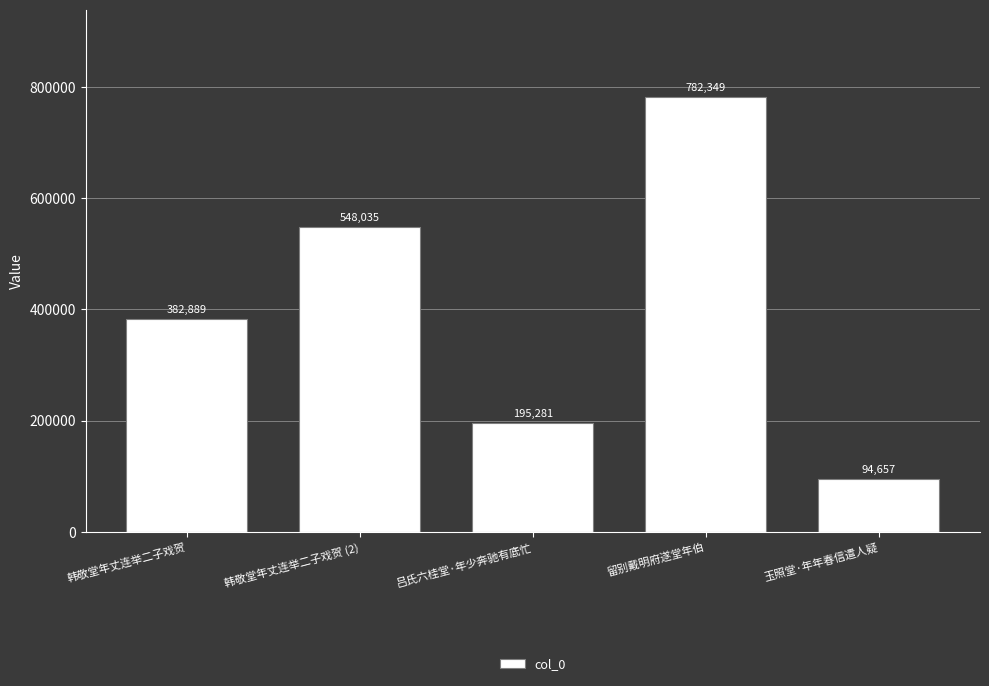

Does the chart contain stacked bars?

No